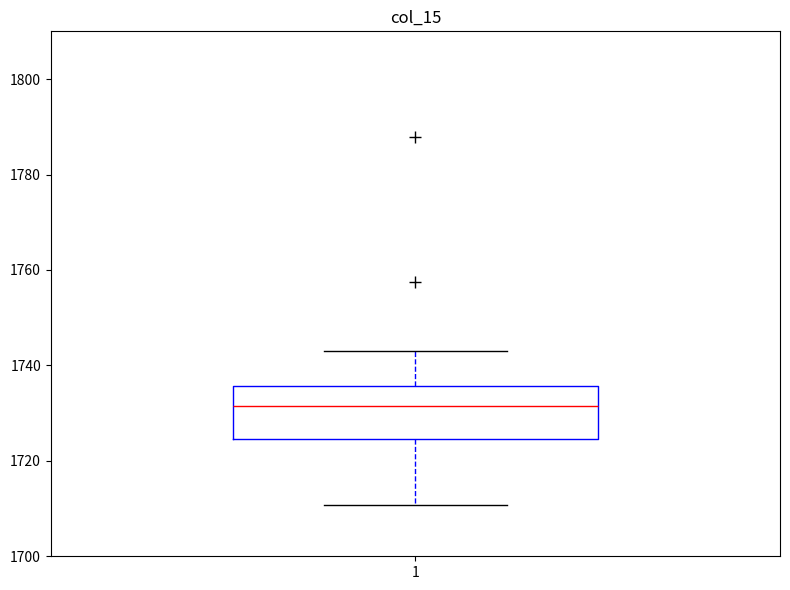

Where is the lower edge of the box at x = 1 on the y-axis? The values are not printed on the chart, so give them approximately, as read against the axis.

1724